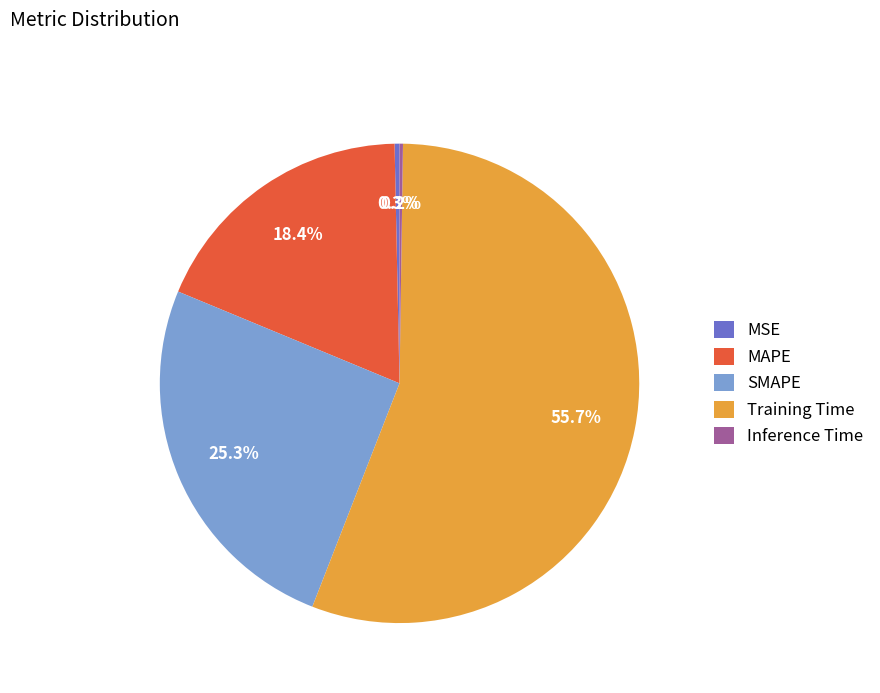

Combined, do MAPE and SMAPE account for over 50%?

No